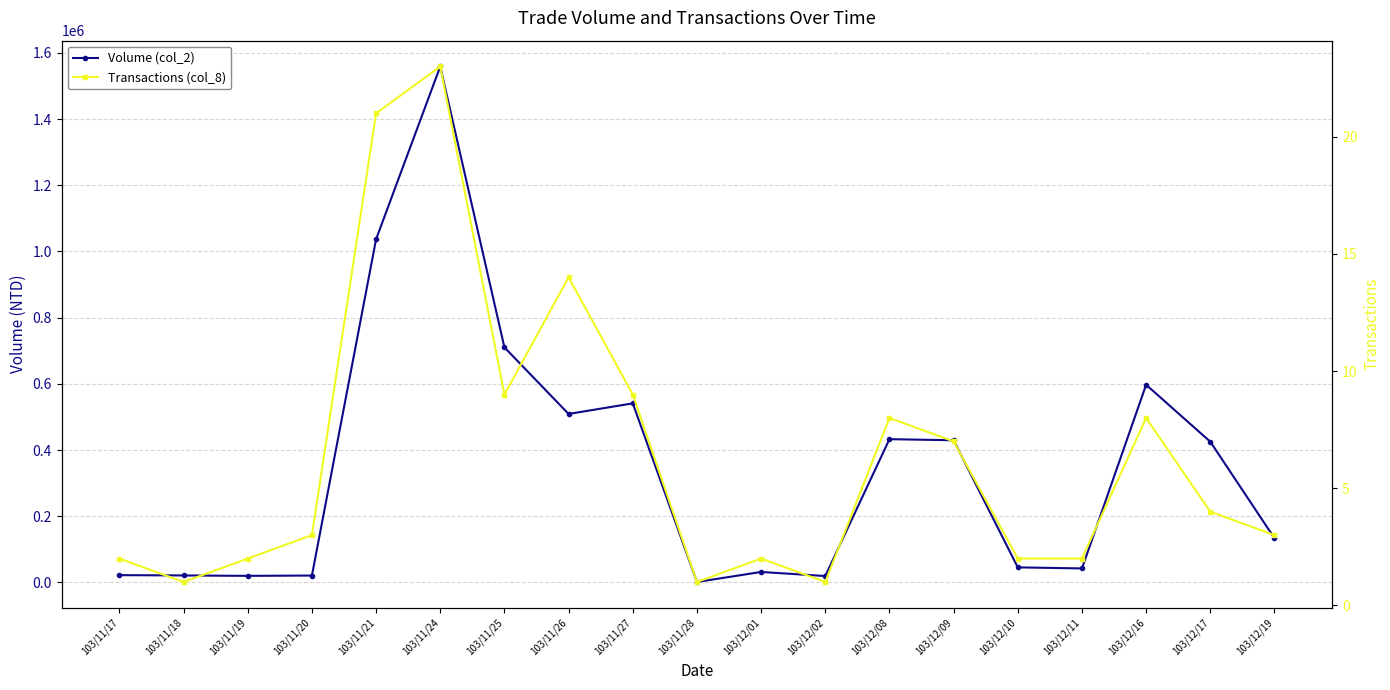

List the series in order of their peak value, lowest first.

Transactions (col_8), Volume (col_2)